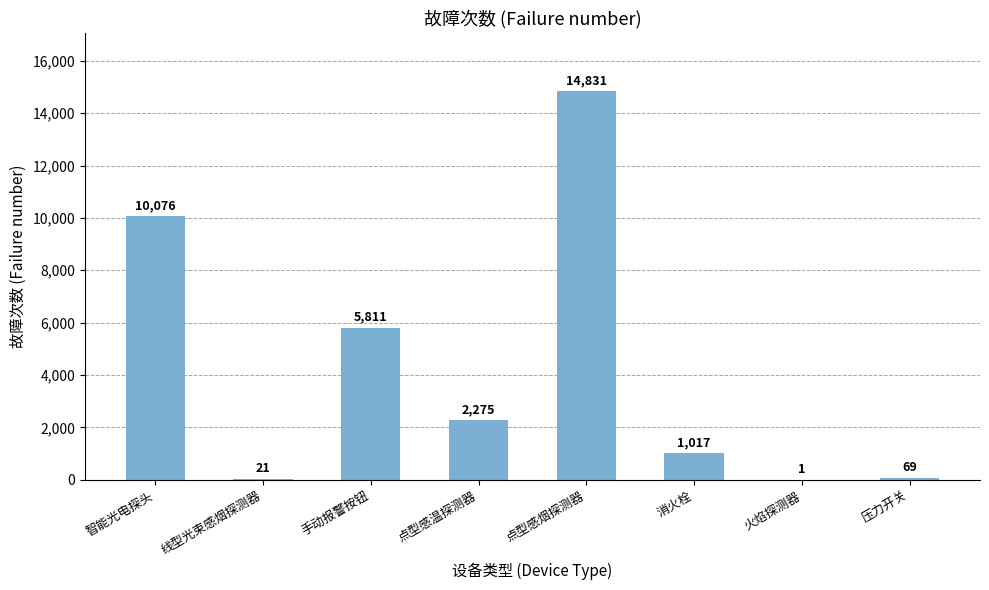

What is the sum of the values at 火焰探测器 and 压力开关?

70